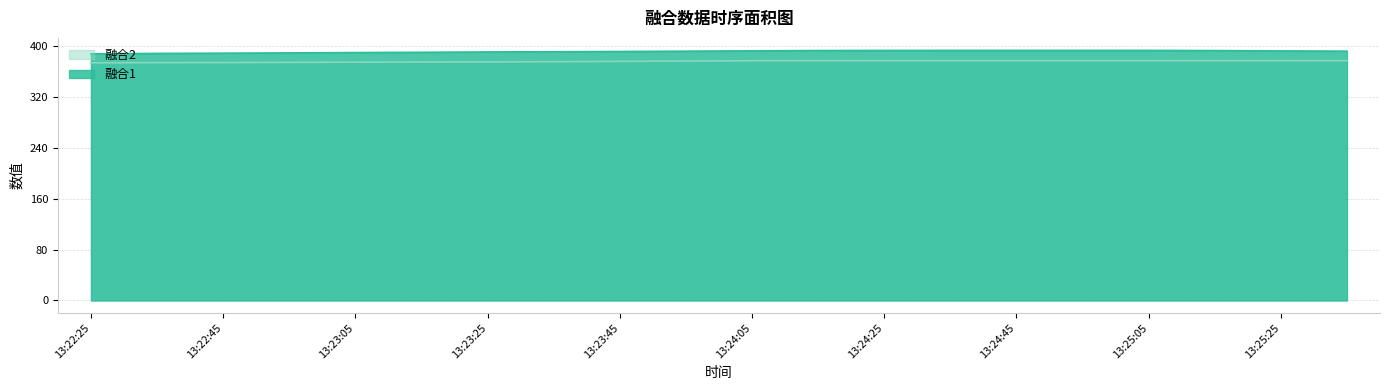

What is the label of the 11th point from the left?

13:24:05